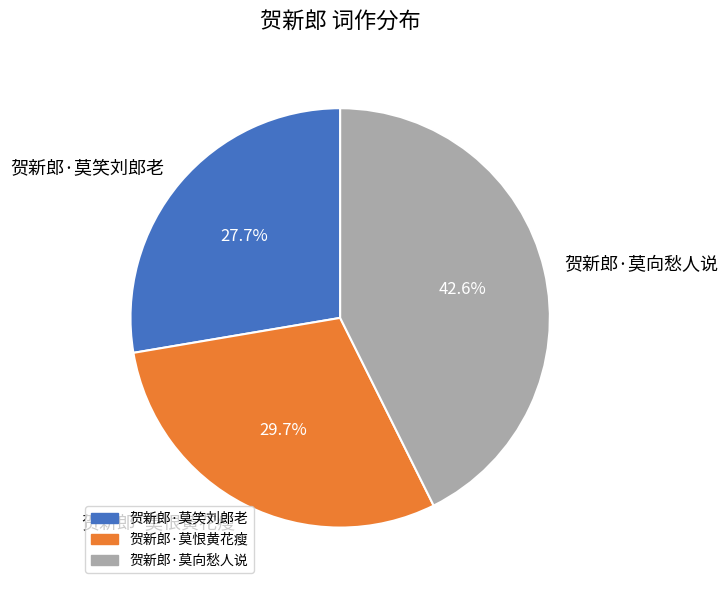

Which slice is the smallest?

贺新郎·莫笑刘郎老